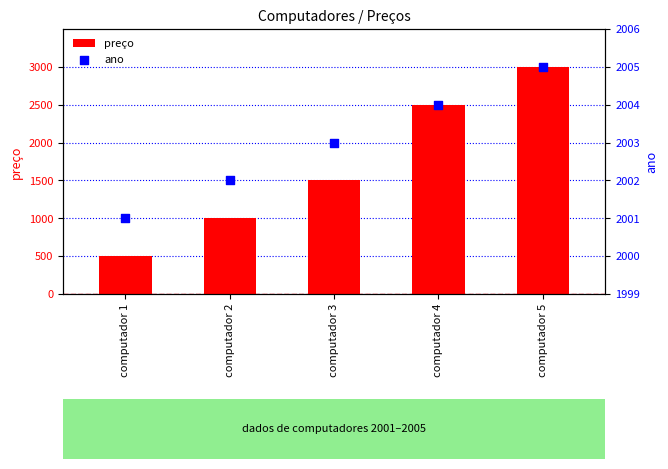

What are all the series names shown in the legend?

preço, ano